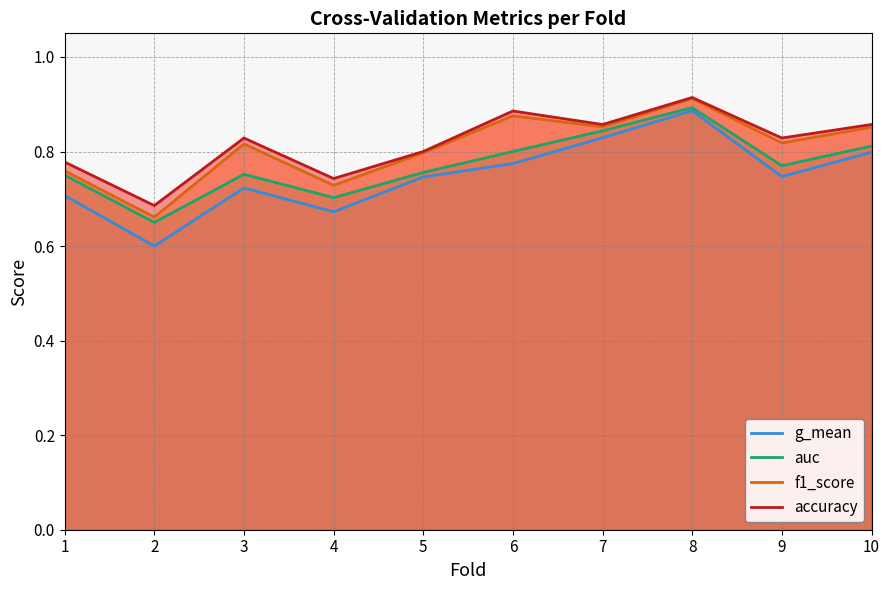

Is it true that auc equals 0.7 at 2?

True